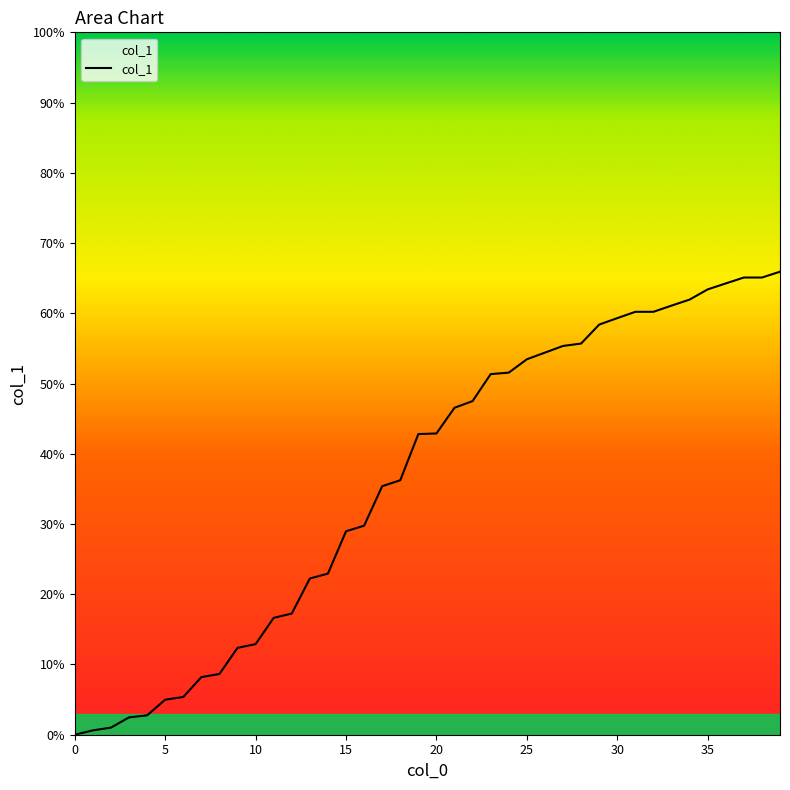

What is the difference between the maximum and minimum values?

65.9